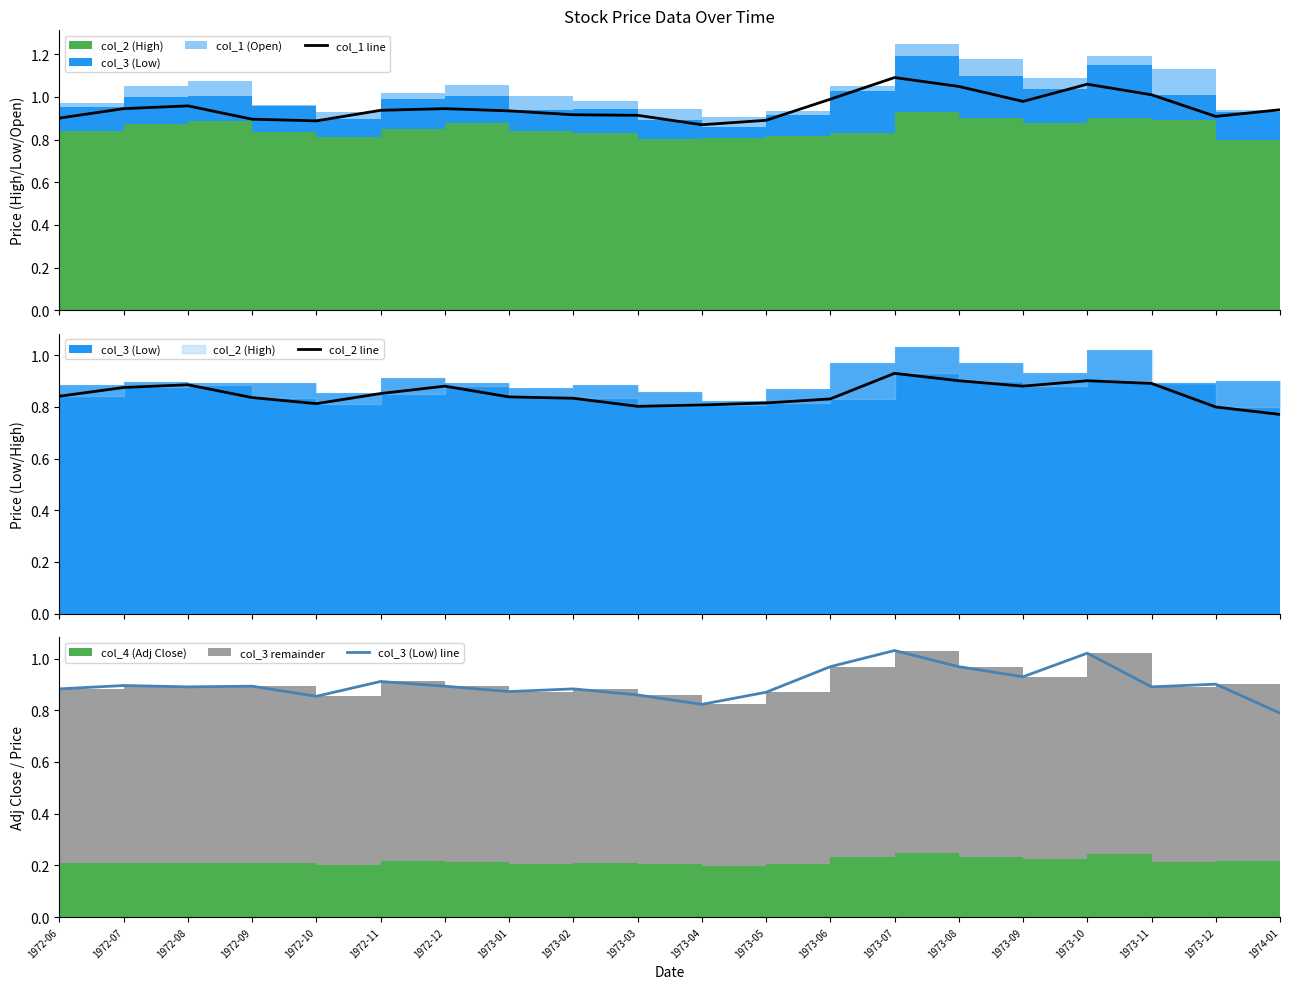

Where is the first local maximum for col_1 line?

1972-08